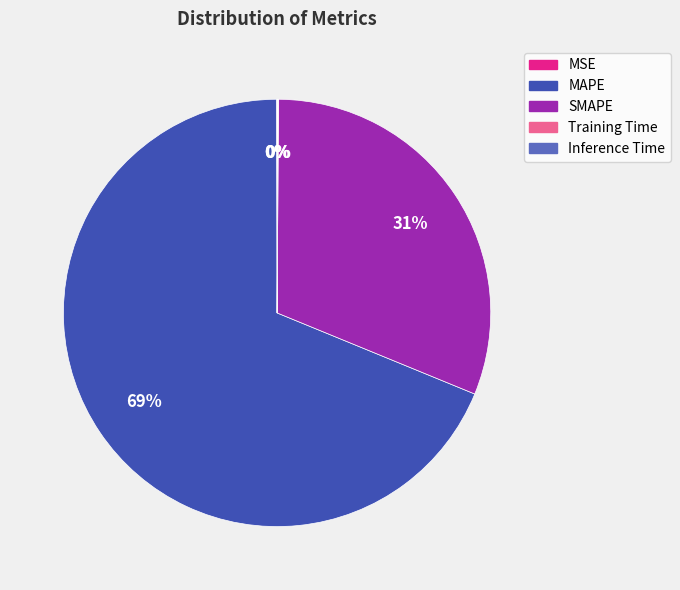

Is it true that MAPE is 69% of the pie?

True